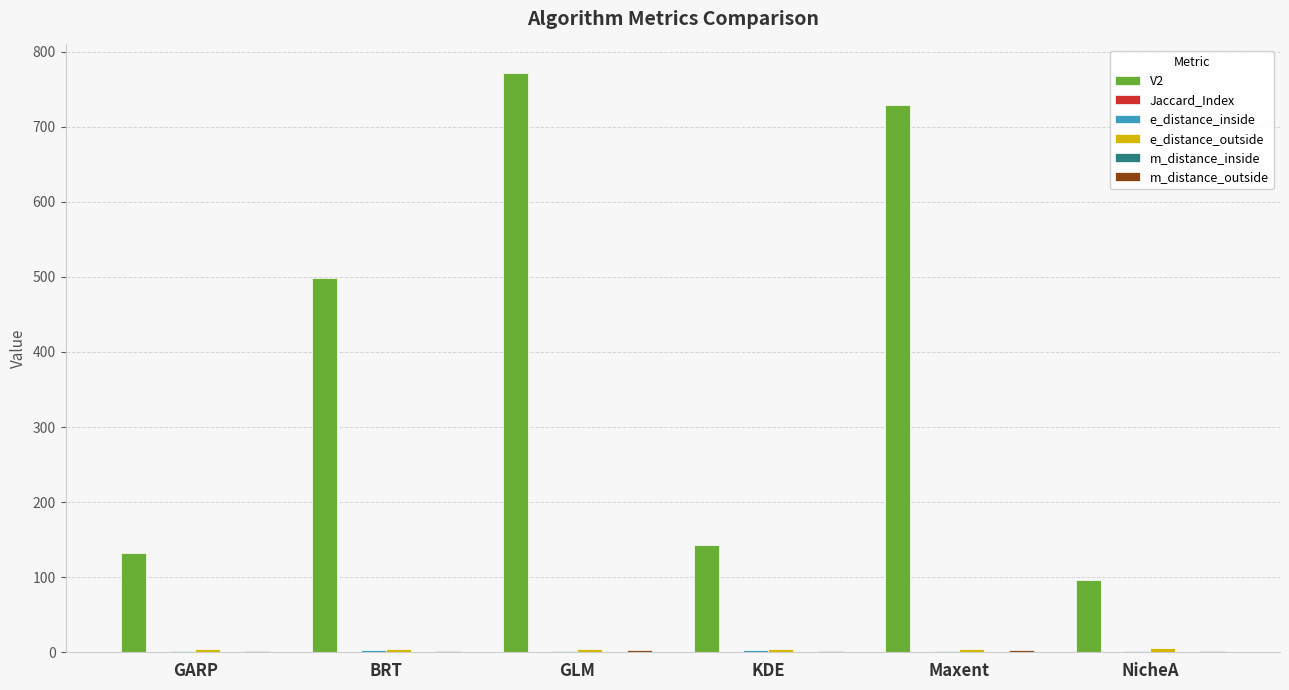

At which category does the chart reach its peak across all series?

GLM